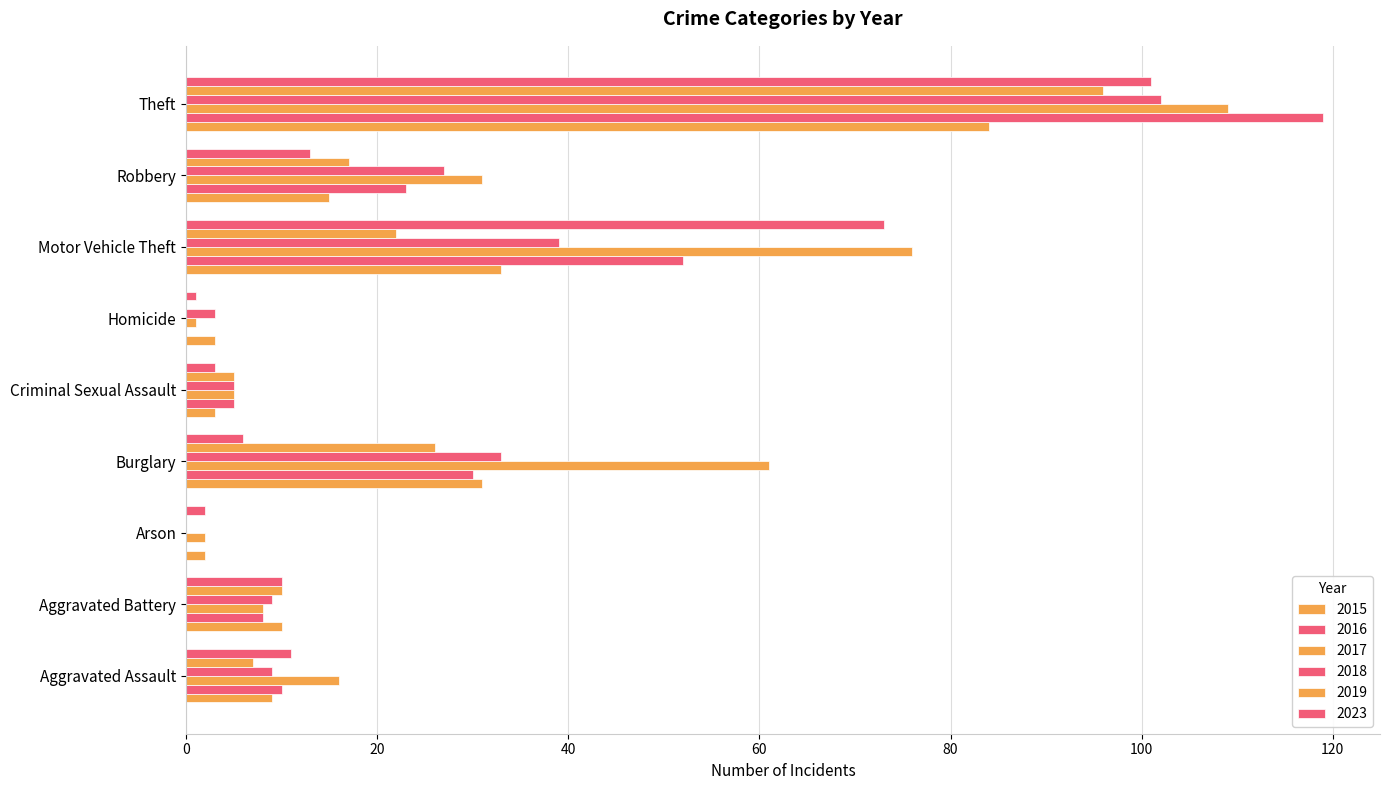

The value of 2023 at Aggravated Battery is 10. True or false?

True